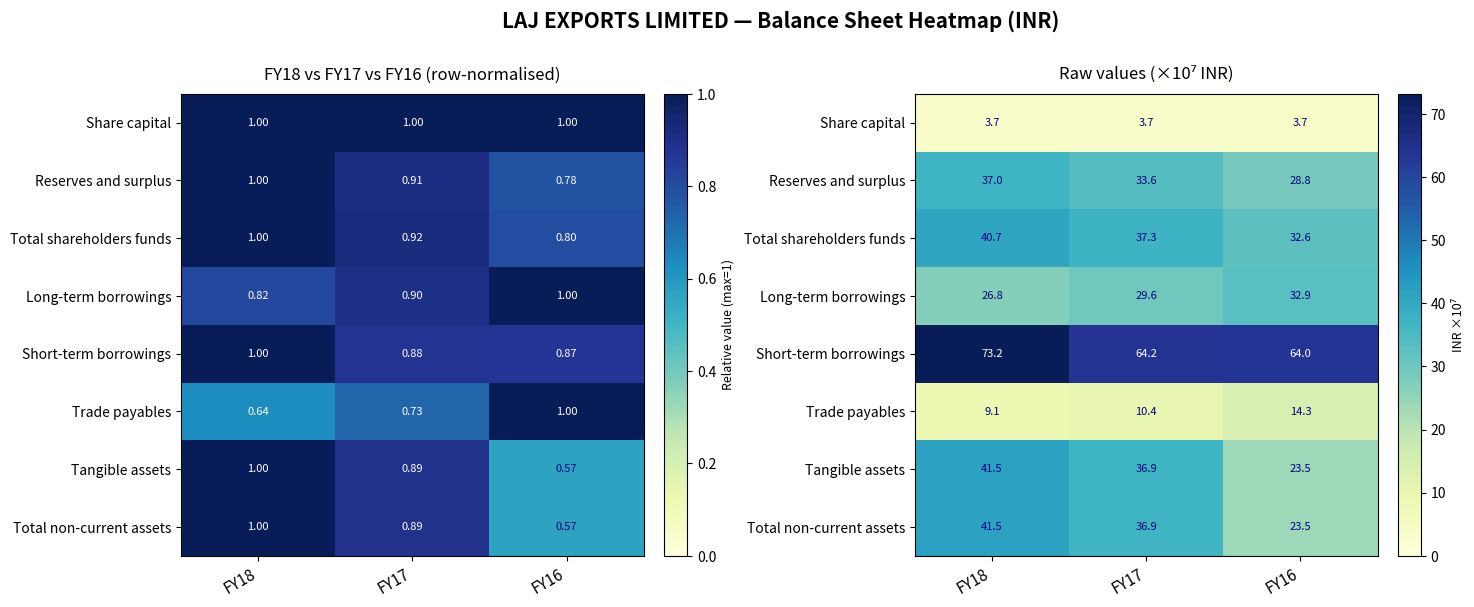

The value of Tangible assets at FY16 is 34.0. True or false?

False